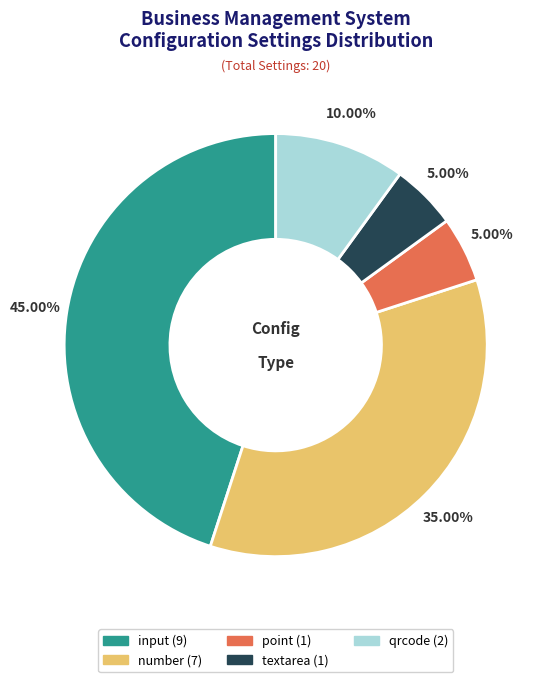

Is there any slice that represents more than half of the pie?

No